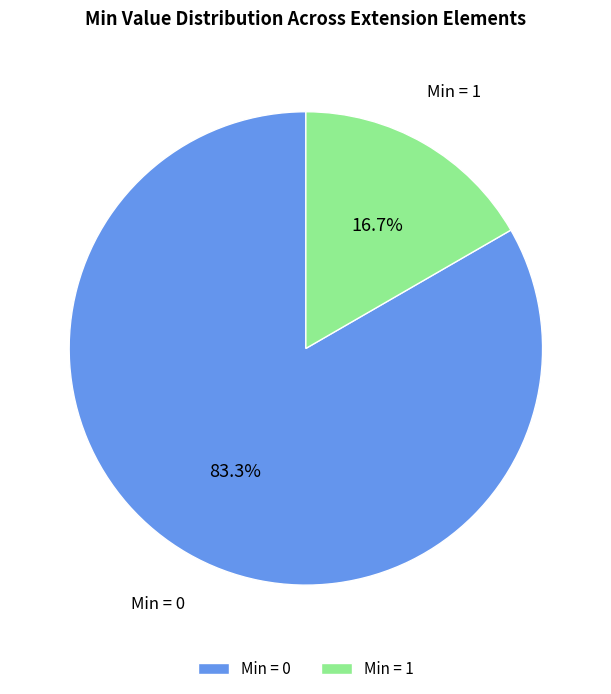

Rank the categories by value from lowest to highest.

Min = 1, Min = 0